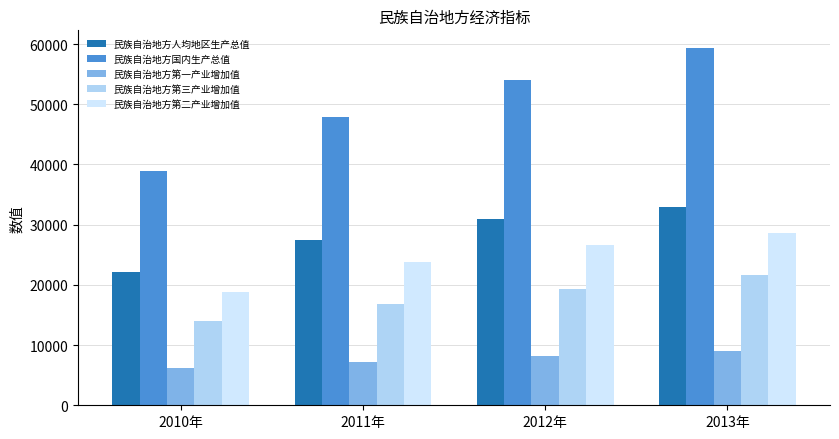

What is the approximate value of 民族自治地方人均地区生产总值 at 2010年?

22060.0